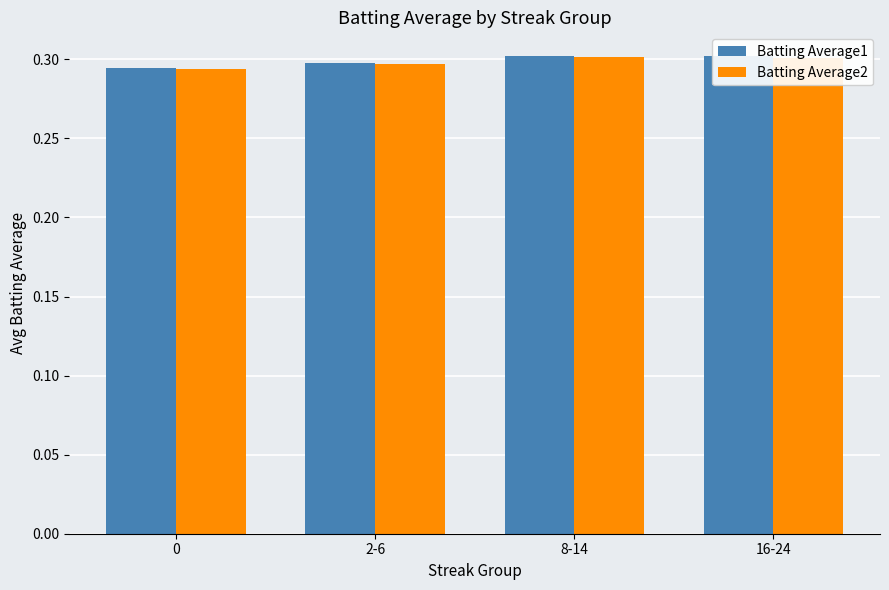

What is the label of the 4th bar from the left?

16-24